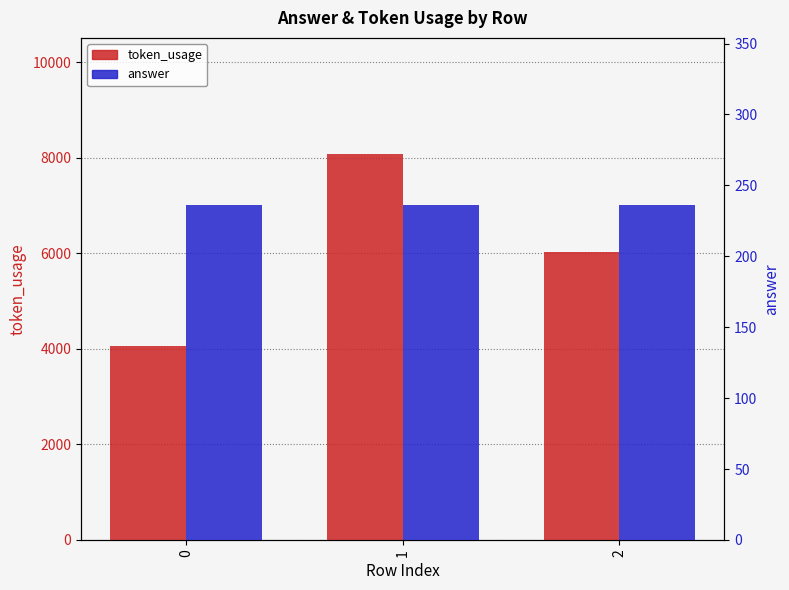

Reading right to left, list all the values displayed in this chart.

token_usage: 2=6035	1=8083	0=4050
answer: 2=236	1=236	0=236